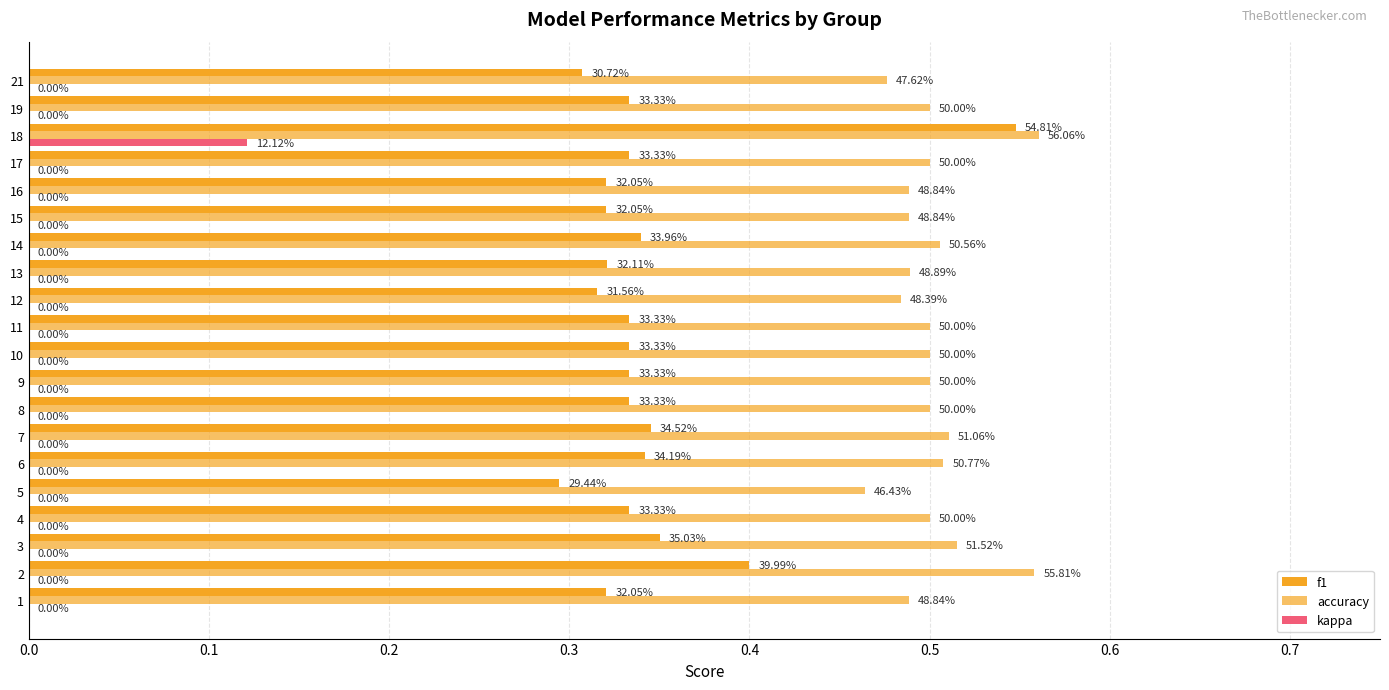

Are the bars horizontal?

Yes